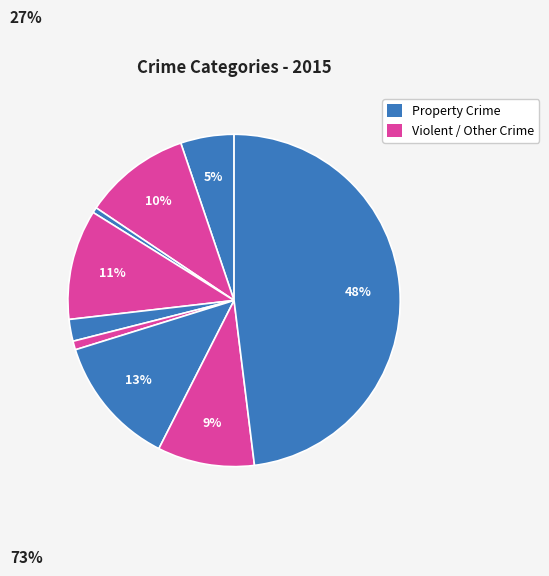

Count the number of slices in the pie.

9